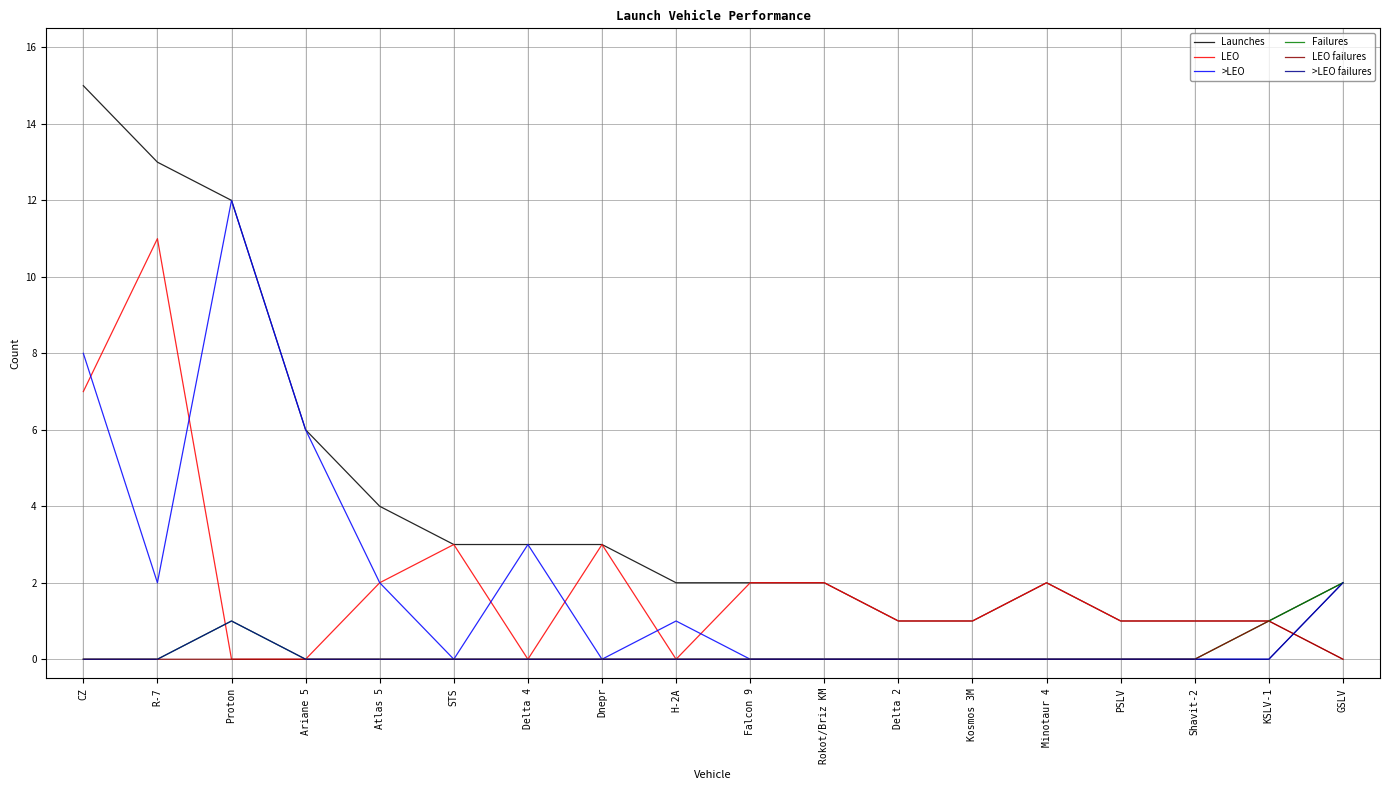

Which series has the widest spread of values?

Launches